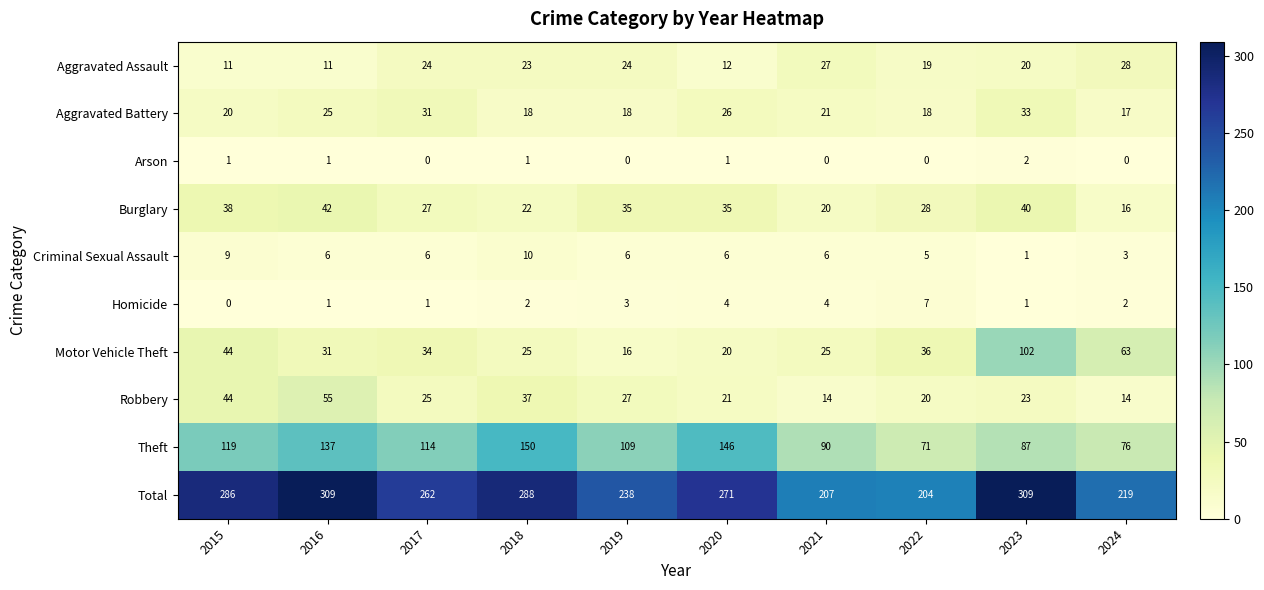

Read the Aggravated Assault value at 2020.

12